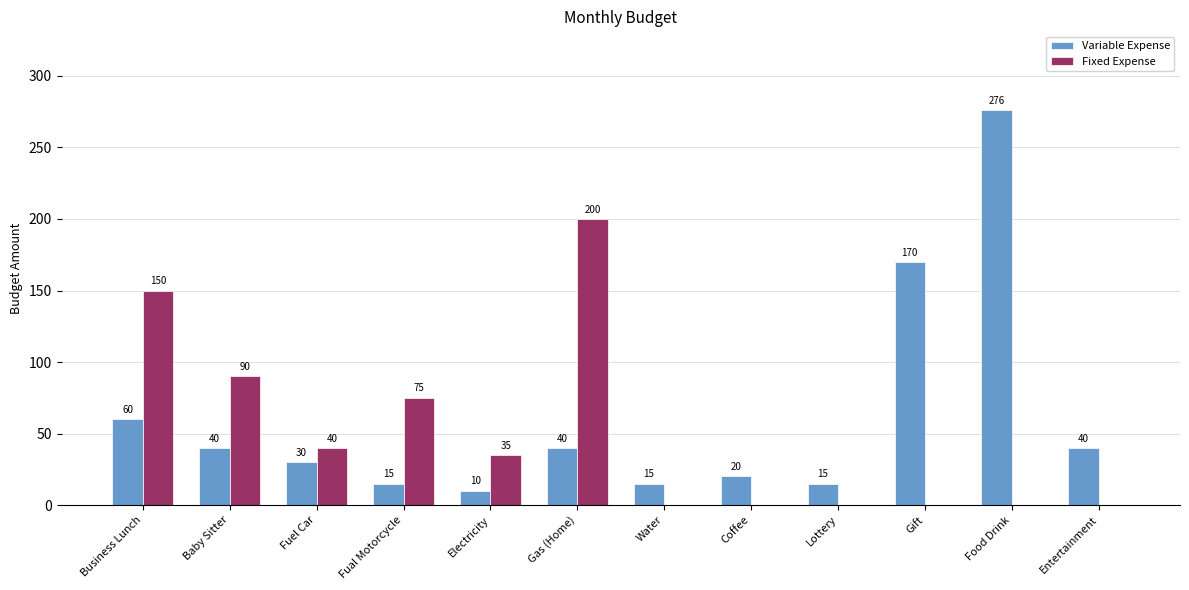

What is the sum of the Variable Expense values at Water and Coffee?

35